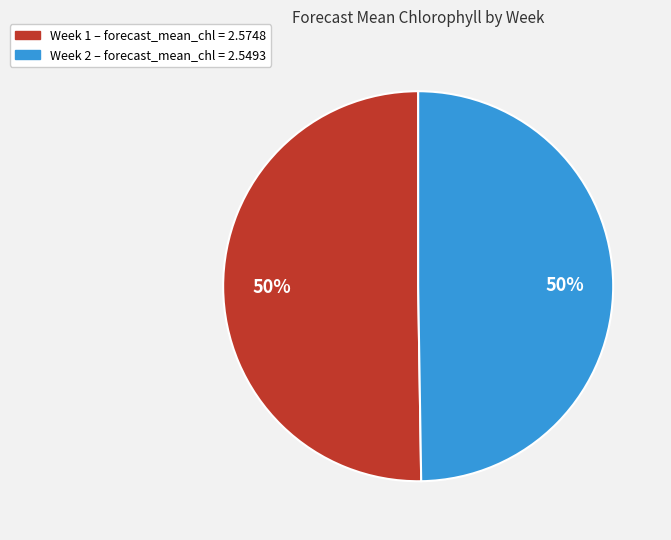

To the nearest percent, what is the average slice percentage?

50%